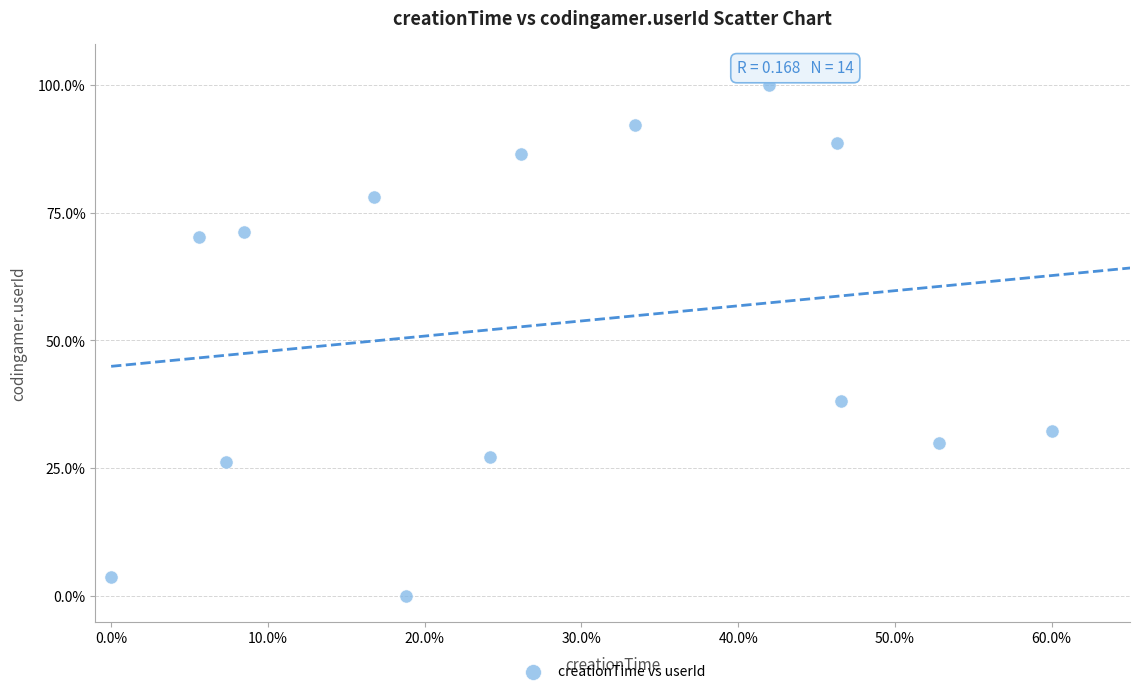

What Y value in the scatter plot is closest to 50?

38.1